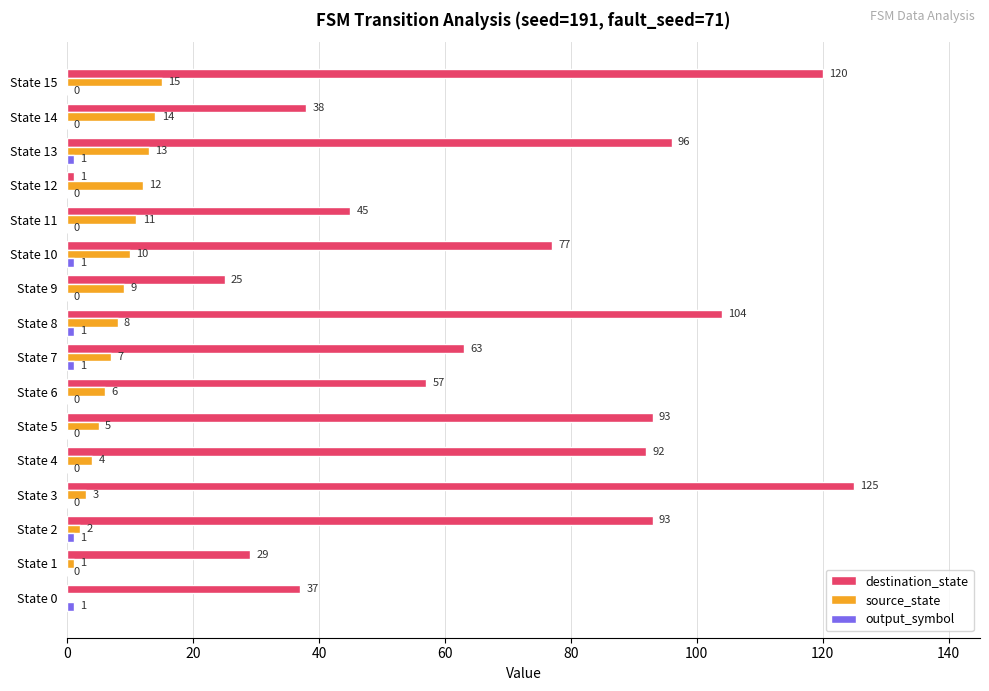

At which label is source_state closest to 7?

State 7